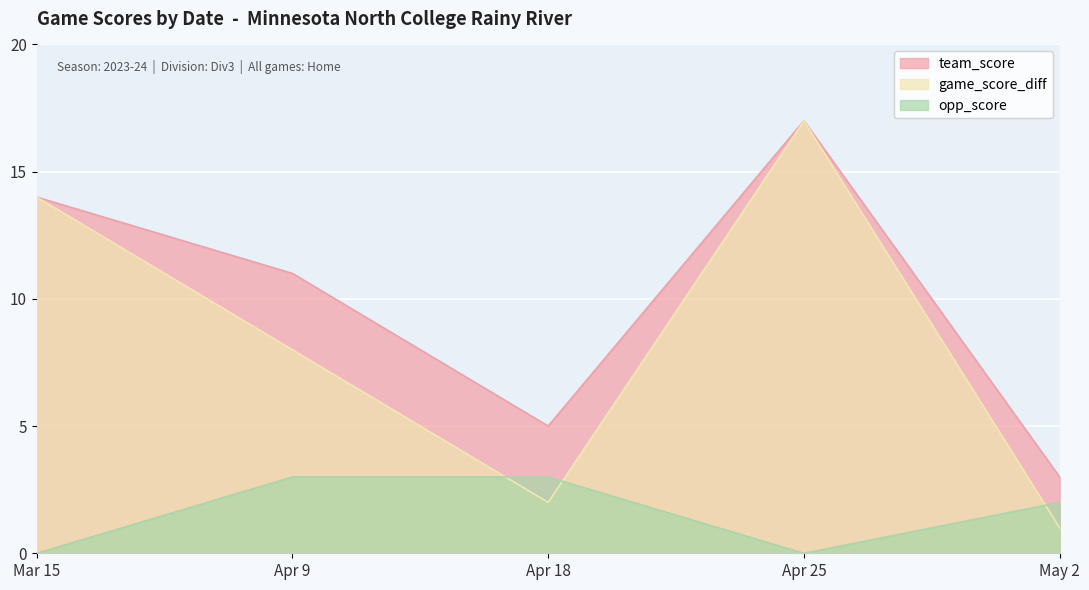

What is the difference between the team_score values at May 2 and Apr 25?

14